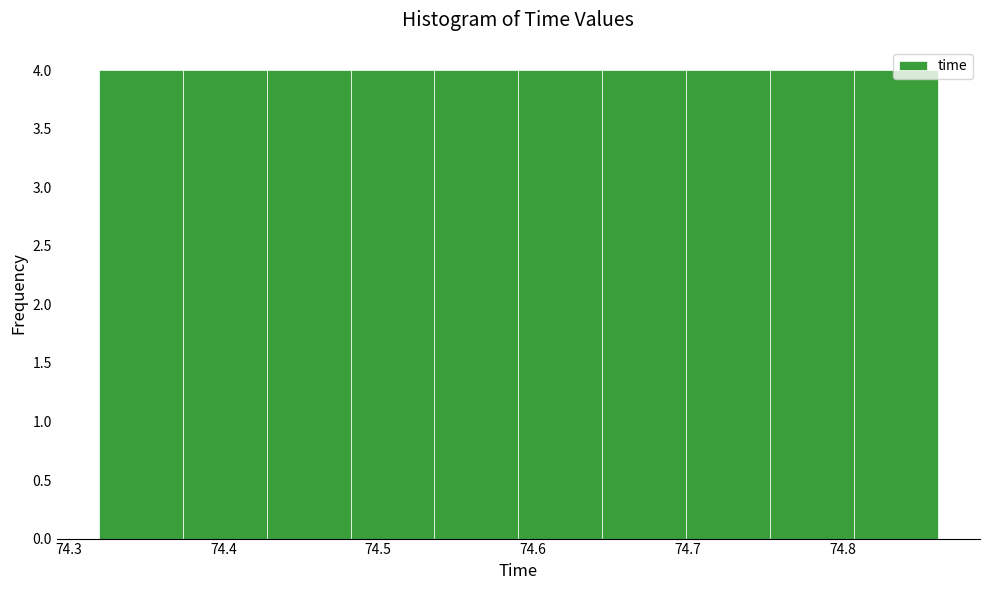

What is the height of the bar covering 74.81 to 74.86 on the x-axis? Neither the bar edges nor the heights are printed on the chart, so give them approximately, as read against the axes.

4